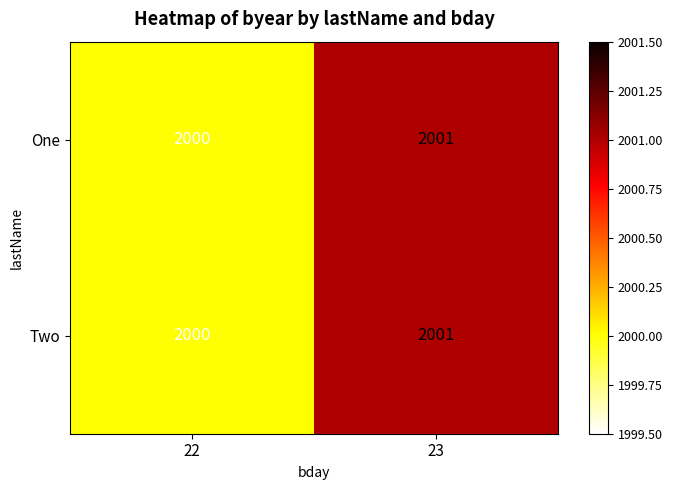

Reading left to right, transcribe all the data shown in this chart.

One: 2000	2001
Two: 2000	2001